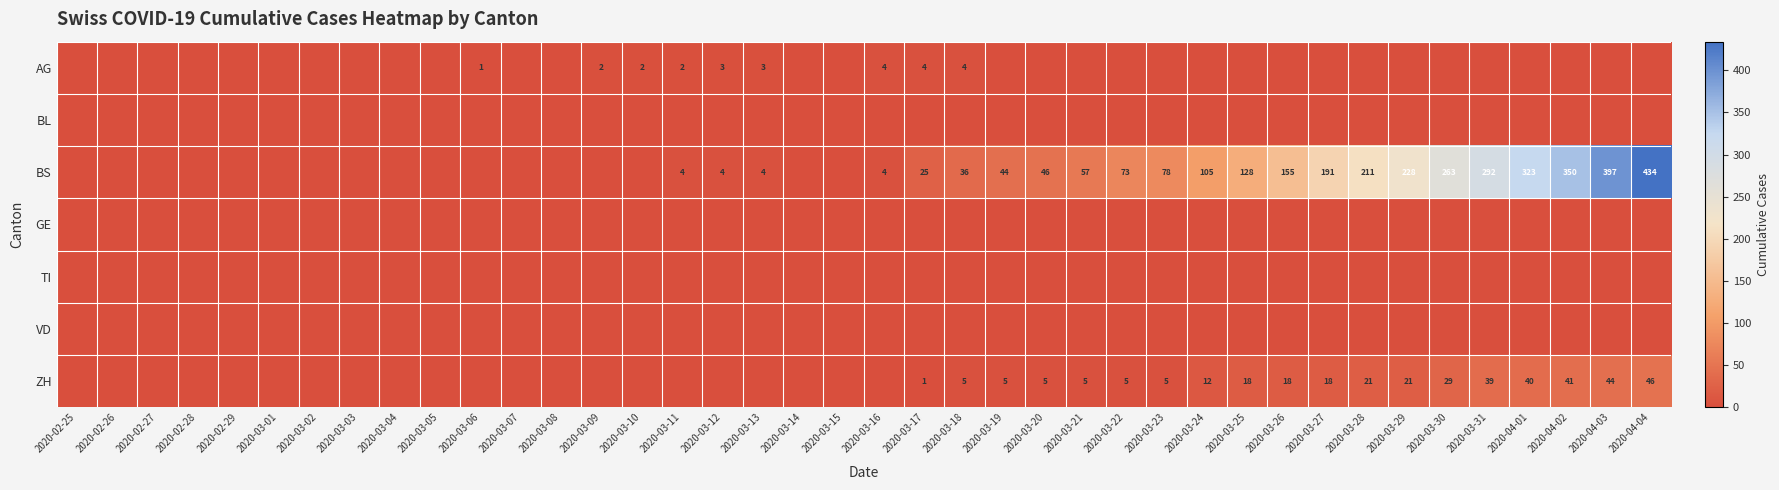

At how many categories does at least one series exceed 21?

19